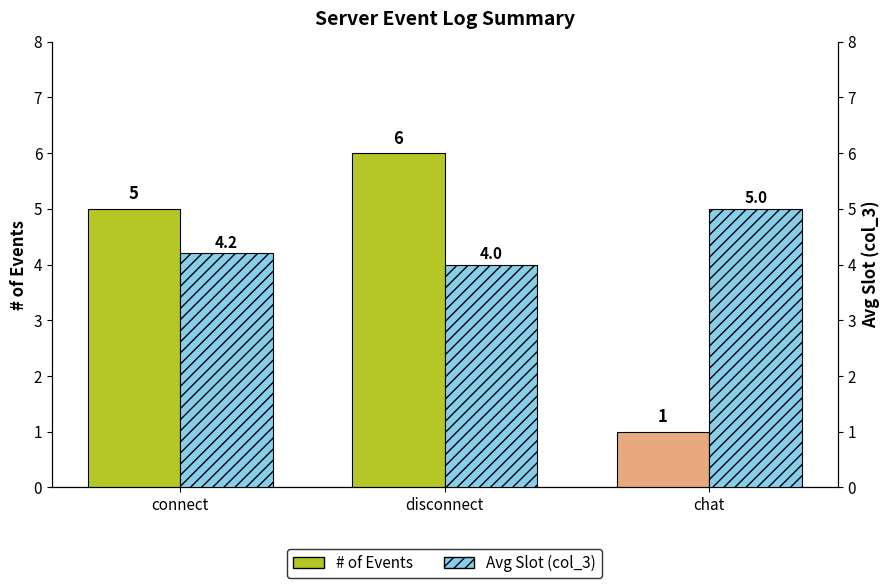

What is the minimum value shown in the chart?

1.0